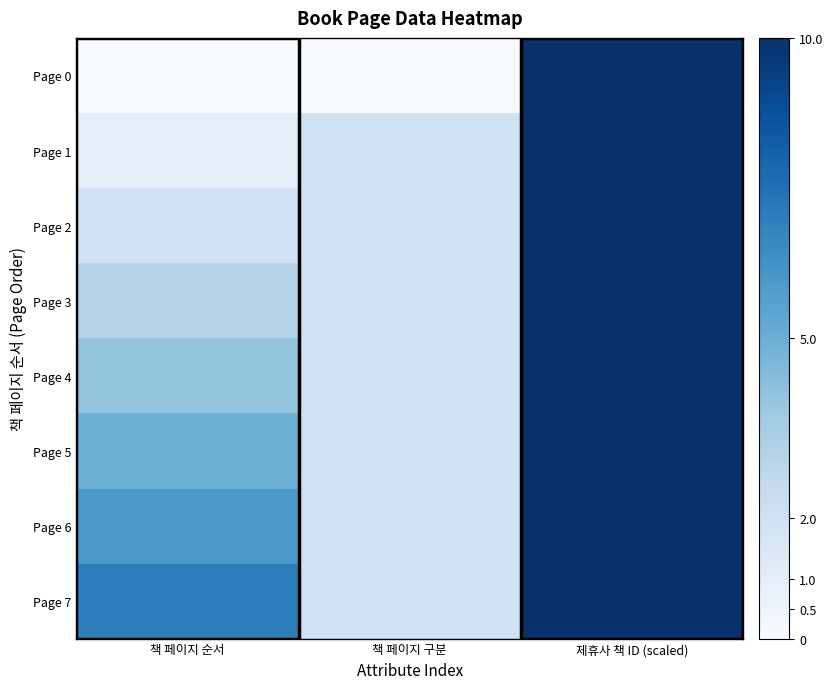

Reading right to left, extract all data points from this chart.

Page 0: 제휴사 책 ID (scaled)=10	책 페이지 구분=0	책 페이지 순서=0
Page 1: 제휴사 책 ID (scaled)=10	책 페이지 구분=2	책 페이지 순서=1
Page 2: 제휴사 책 ID (scaled)=10	책 페이지 구분=2	책 페이지 순서=2
Page 3: 제휴사 책 ID (scaled)=10	책 페이지 구분=2	책 페이지 순서=3
Page 4: 제휴사 책 ID (scaled)=10	책 페이지 구분=2	책 페이지 순서=4
Page 5: 제휴사 책 ID (scaled)=10	책 페이지 구분=2	책 페이지 순서=5
Page 6: 제휴사 책 ID (scaled)=10	책 페이지 구분=2	책 페이지 순서=6
Page 7: 제휴사 책 ID (scaled)=10	책 페이지 구분=2	책 페이지 순서=7